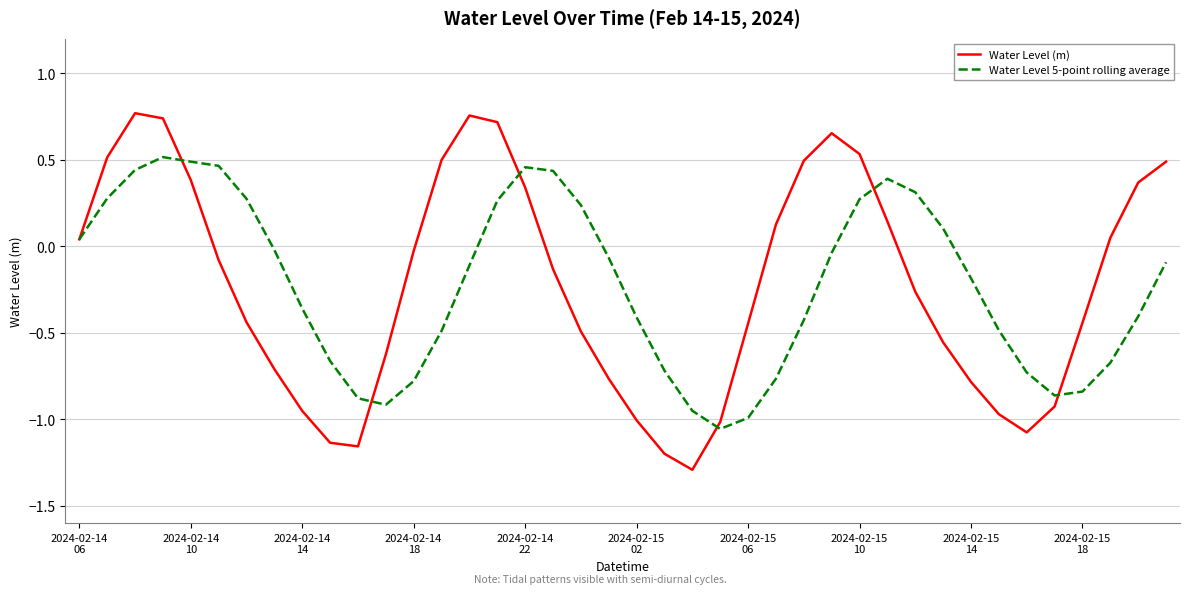

Is this an area chart (filled region under the line)?

No